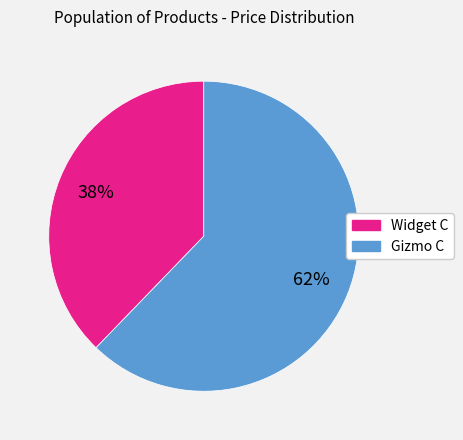

Which slice is the smallest?

Widget C